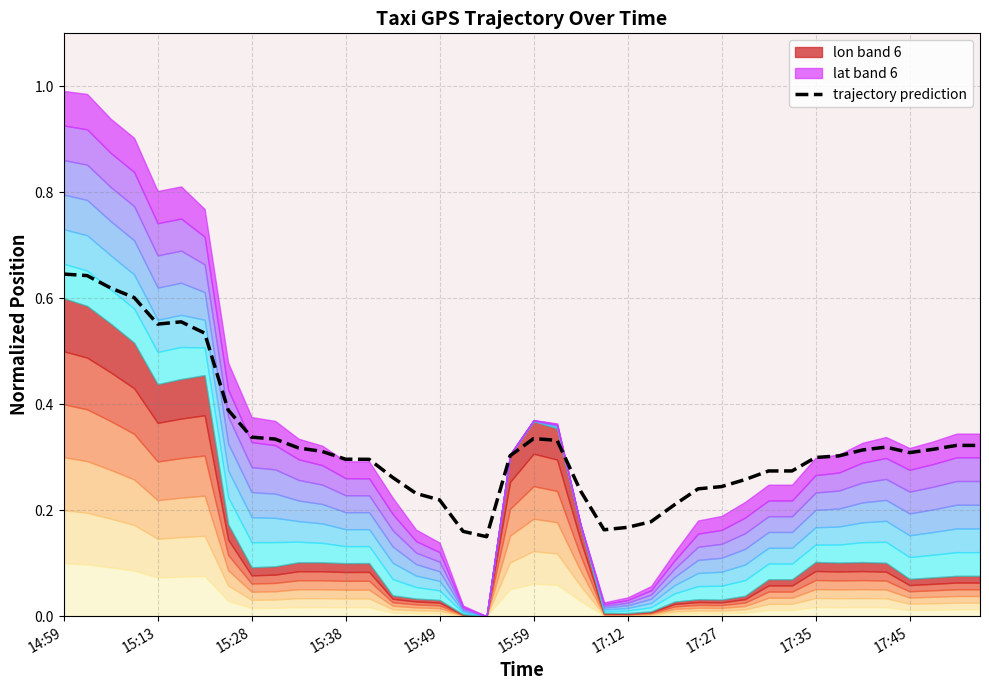

The trajectory prediction series shows 0.5 at 15:59. True or false?

False